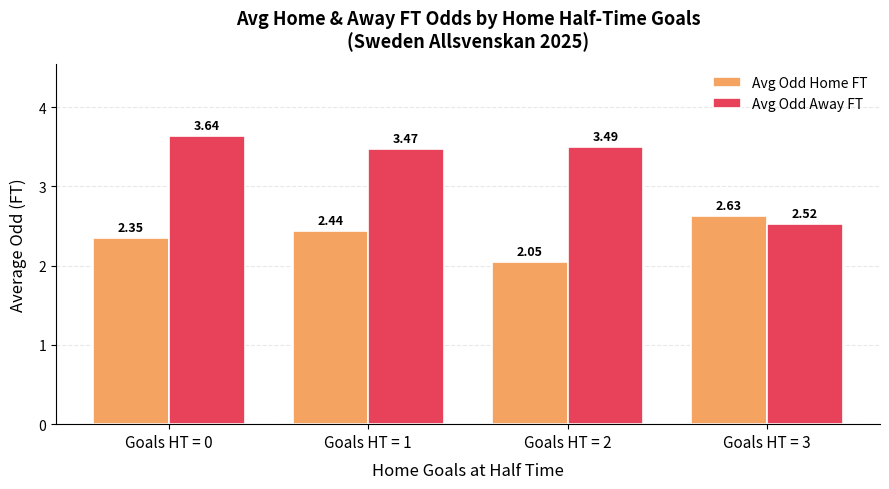

The Avg Odd Home FT series shows 3.8 at Goals HT = 3. True or false?

False